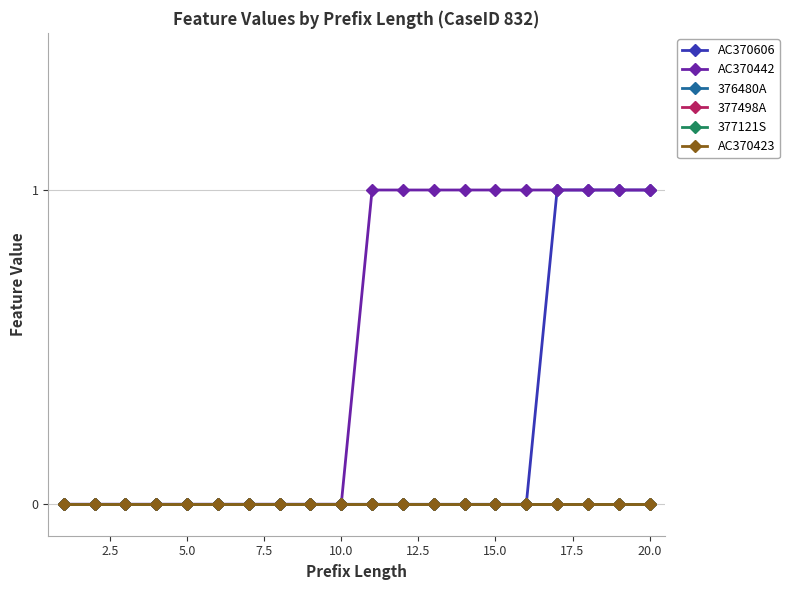

Does the chart have visible grid lines?

Yes